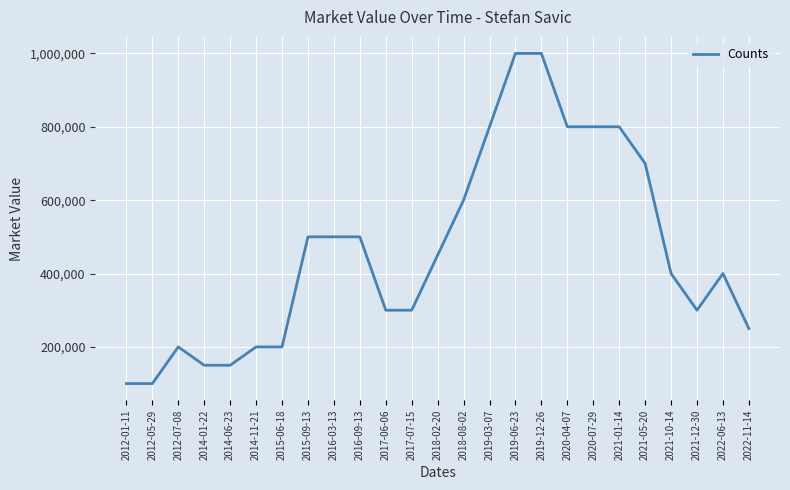

The value at 2017-07-15 is 300000. True or false?

True